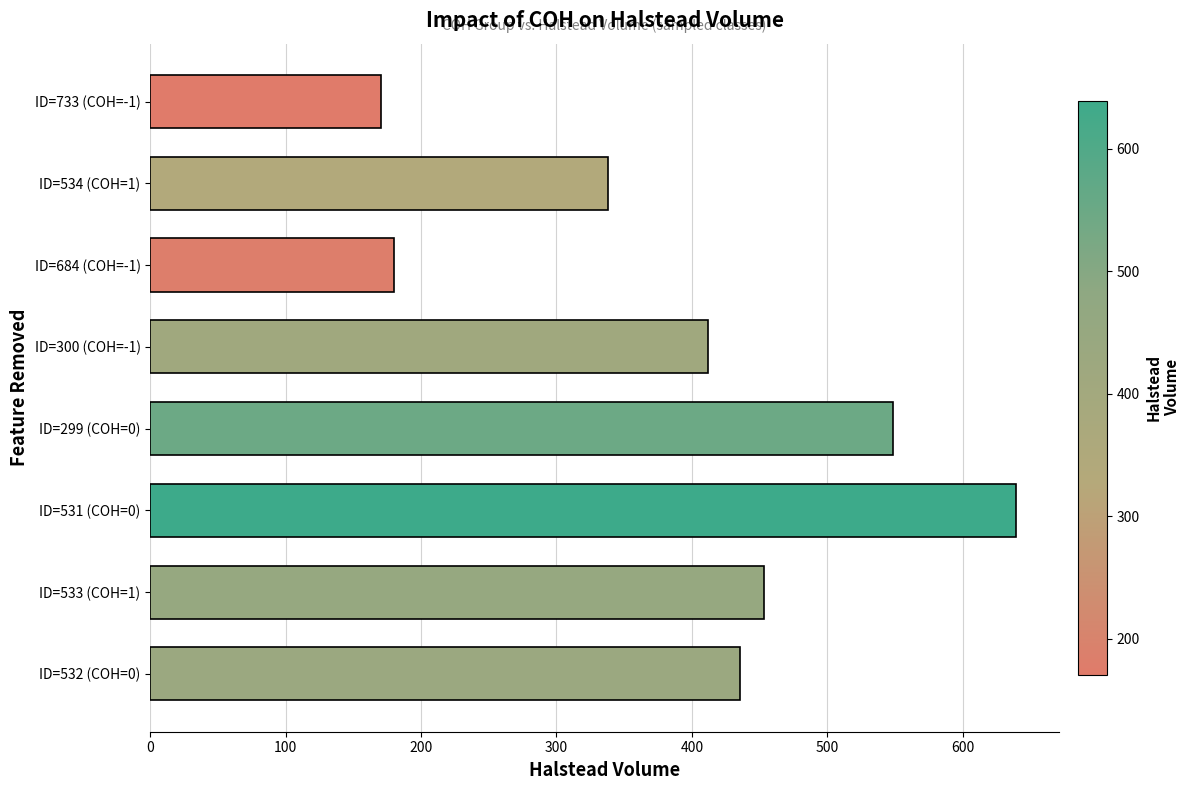

Is it true that the value at ID=534 (COH=1) is 200.0?

False